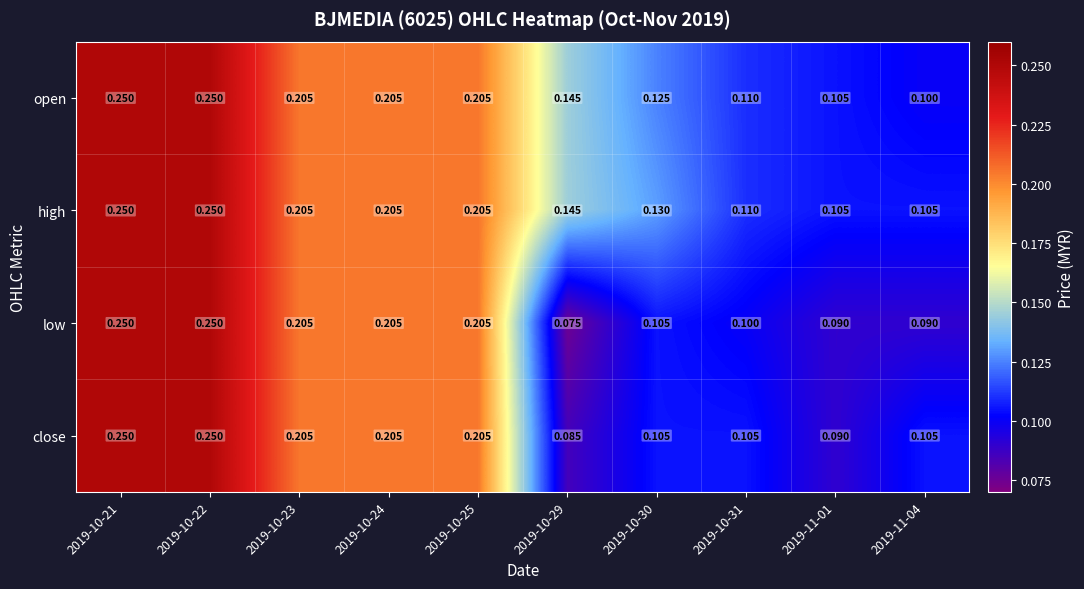

Which series has the widest spread of values?

low